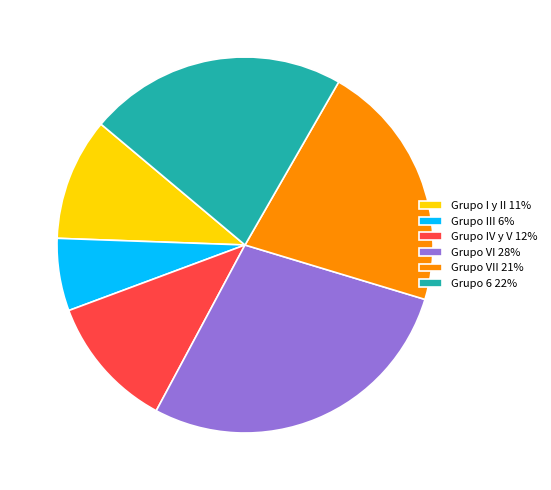

What is the largest slice in the pie chart?

Grupo VI 28%